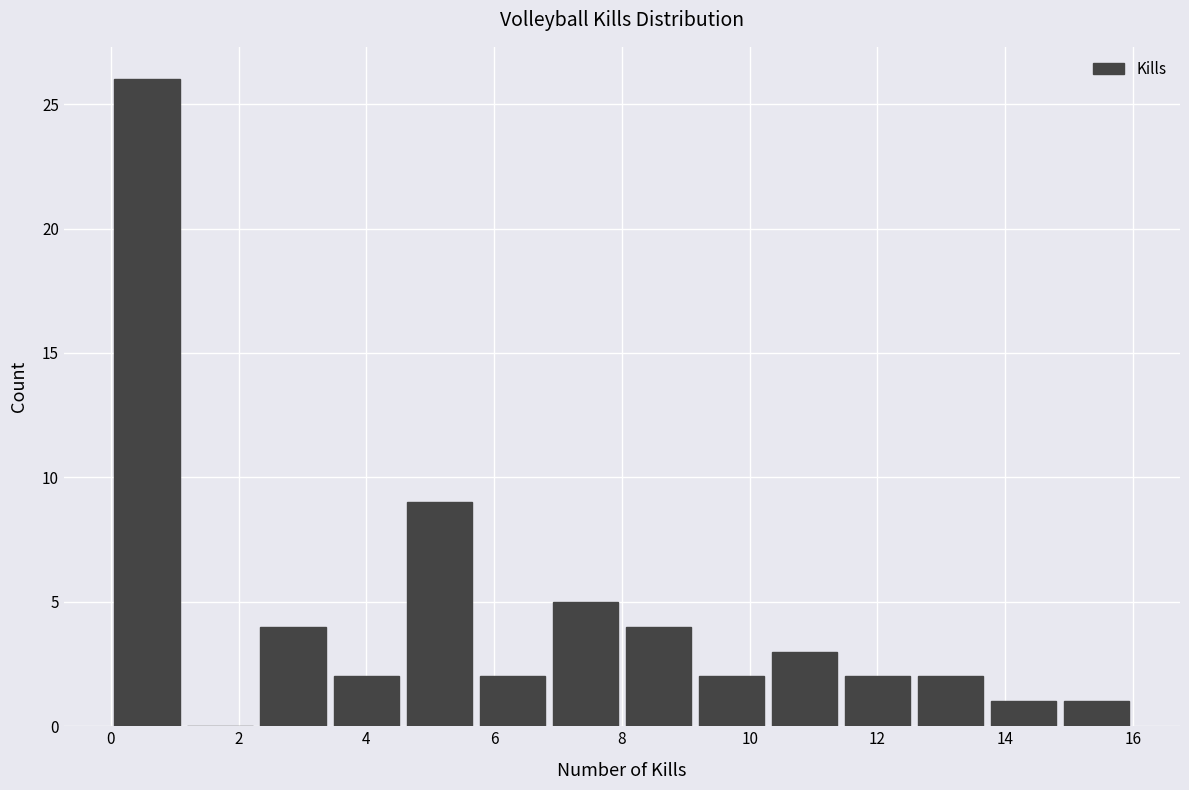

What is the height of the bar covering 11.4 to 12.6 on the x-axis? Neither the bar edges nor the heights are printed on the chart, so give them approximately, as read against the axes.

2